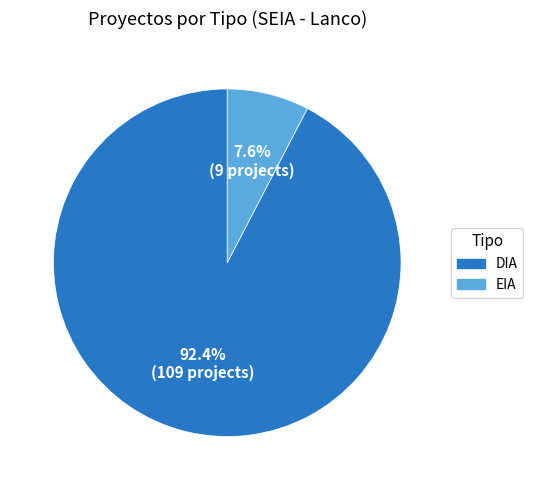

To the nearest percent, what percentage of the pie is EIA?

8%